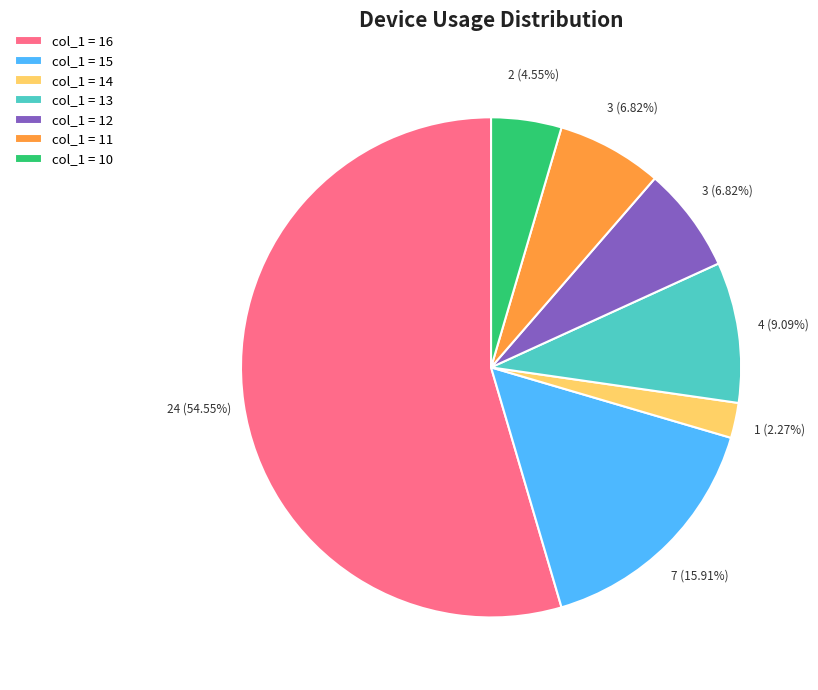

What is the largest slice in the pie chart?

col_1 = 16